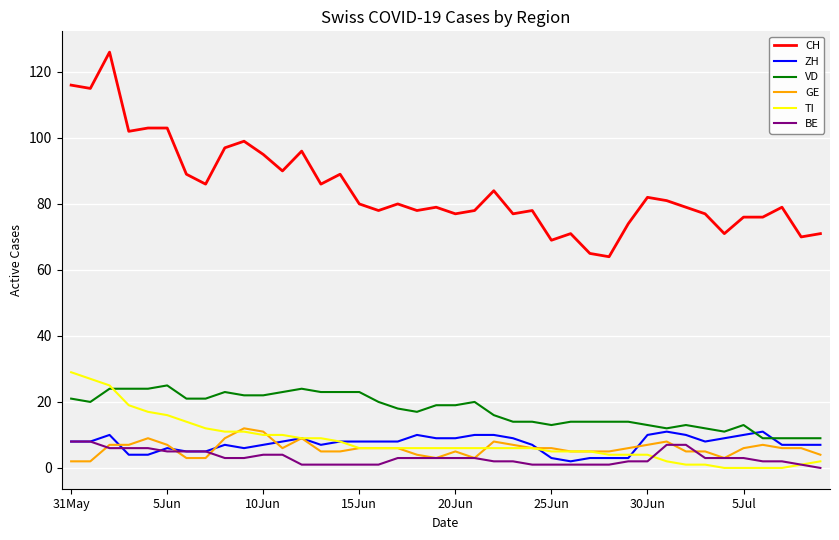

Which series has the widest spread of values?

CH